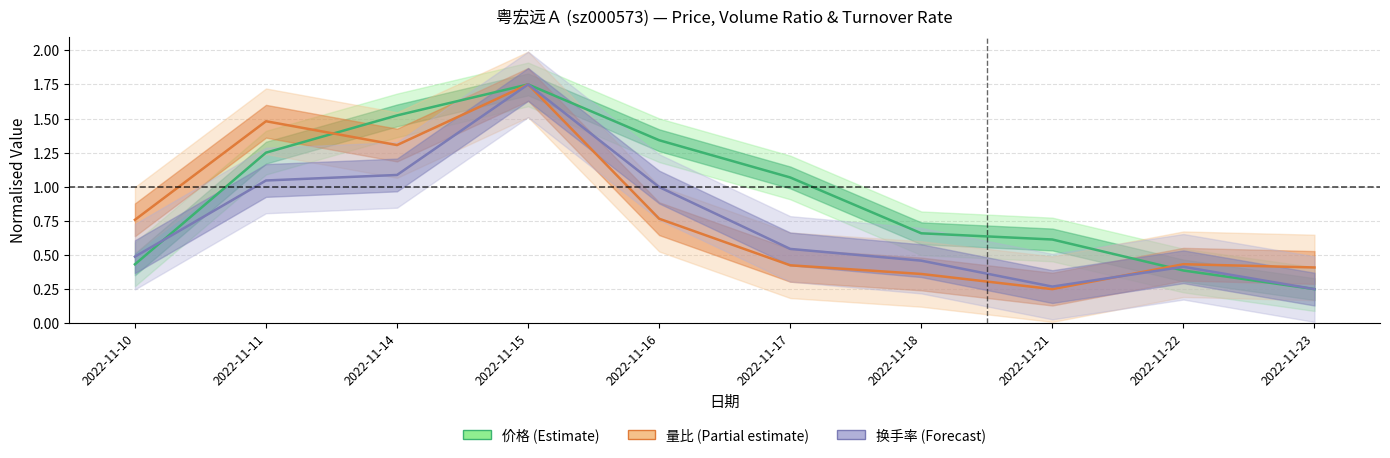

Which series has the widest spread of values?

价格